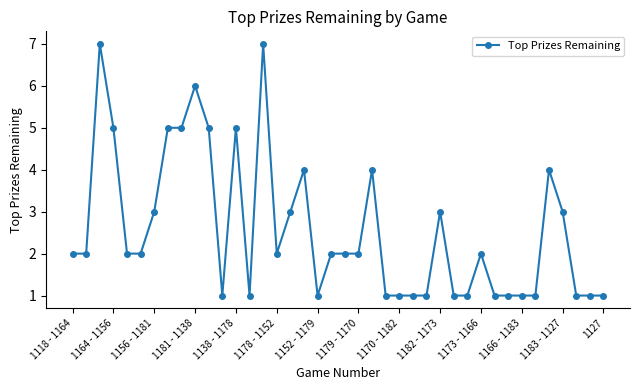

What is the value of the 11th point from the left?

5